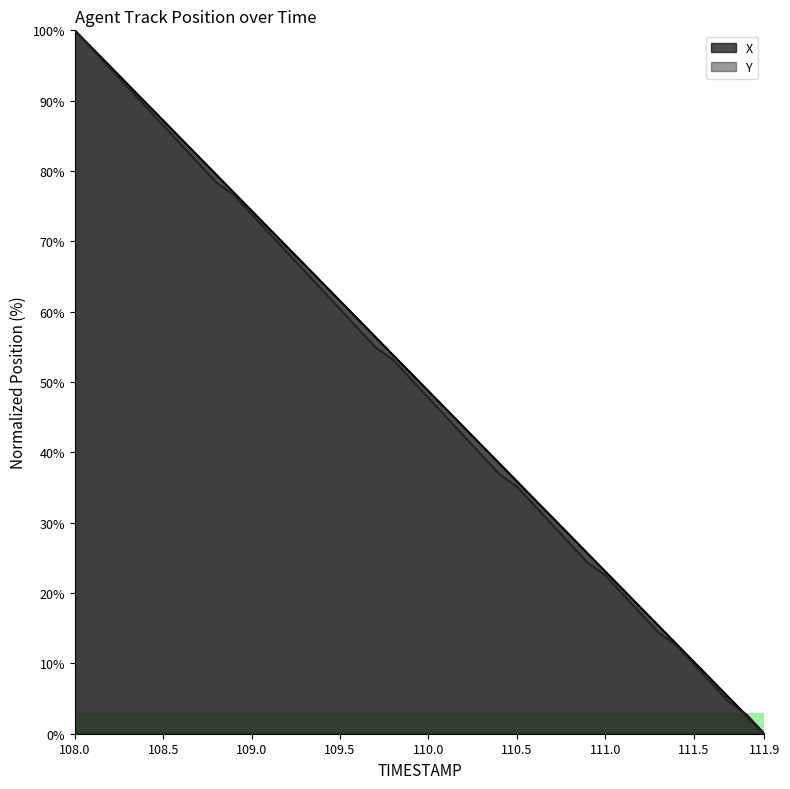

True or false: Y has more than 2 interior local peaks.

False